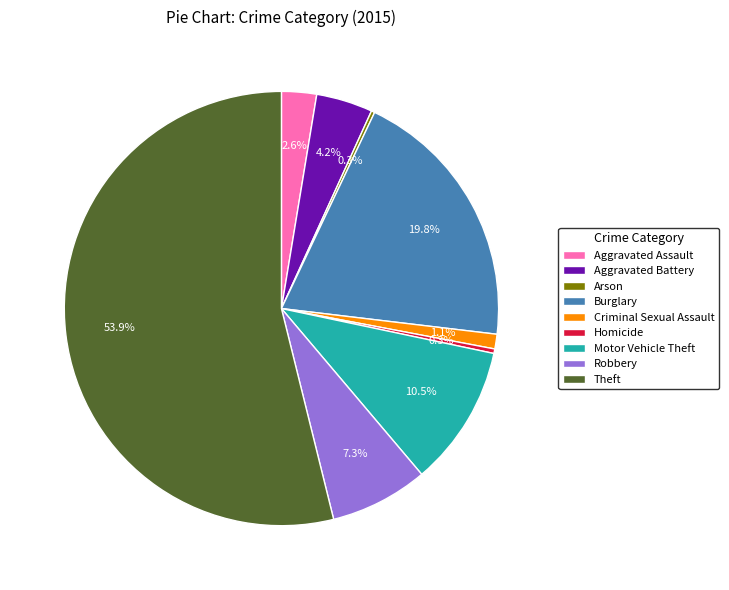

What percentage is the Aggravated Battery slice, to the nearest percent?

4%